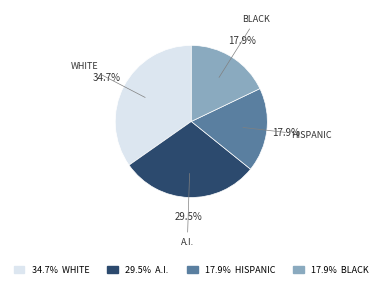

Does BLACK account for over 50% of the chart?

No